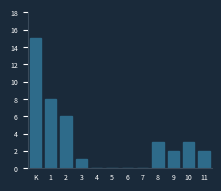

Reading left to right, list all the values displayed in this chart.

K=15	1=8	2=6	3=1	4=0	5=0	6=0	7=0	8=3	9=2	10=3	11=2